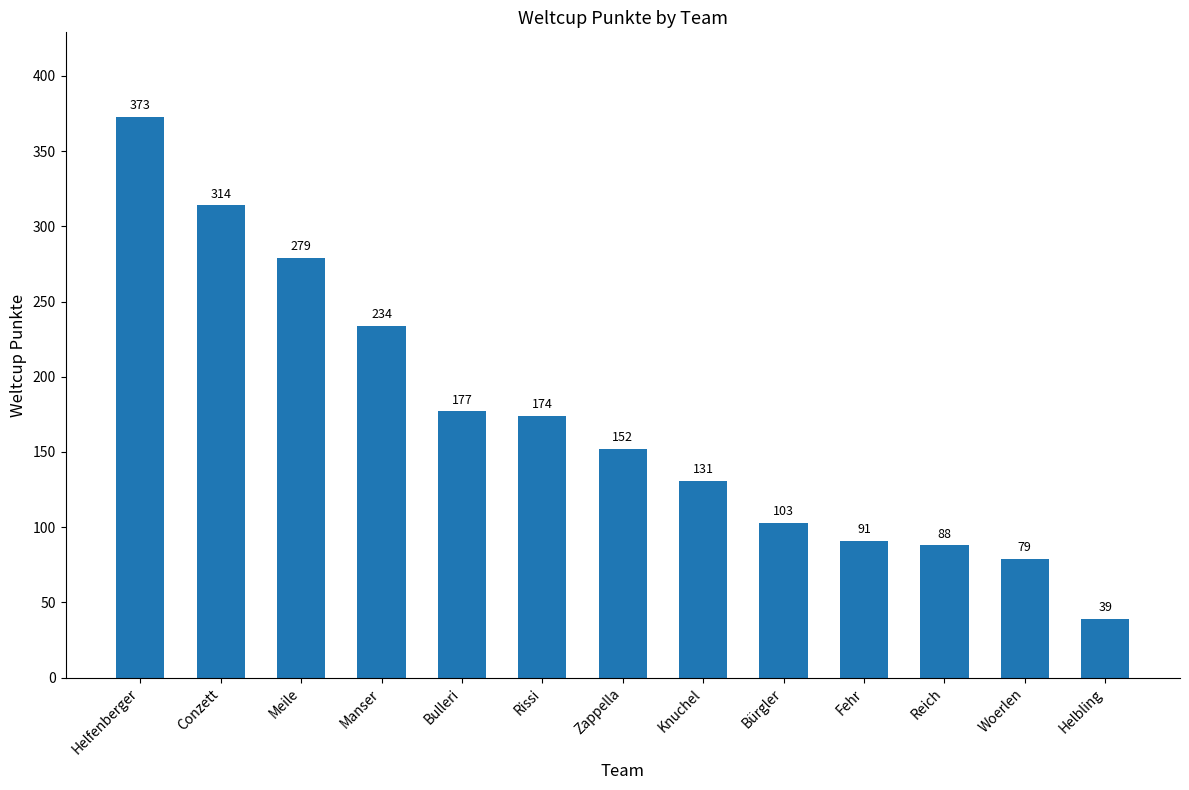

Which label corresponds to the largest value in the chart?

Helfenberger